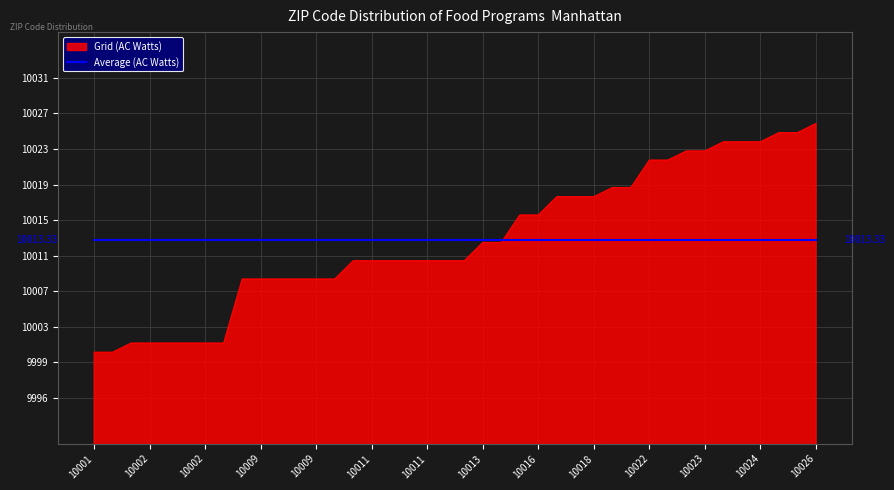

Does the chart have visible grid lines?

Yes